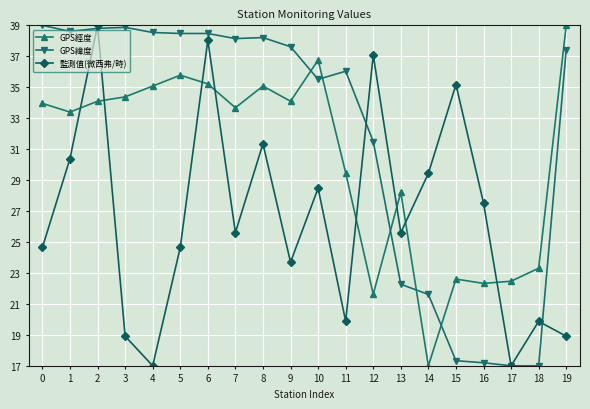

At which category does 監測值(微西弗/時) reach its first local valley?

4